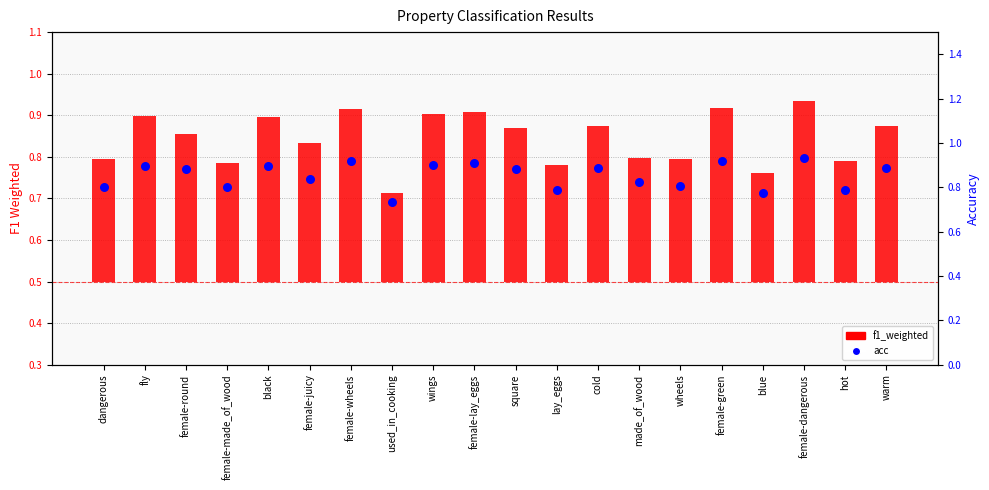

At how many categories does at least one series exceed 0?

20